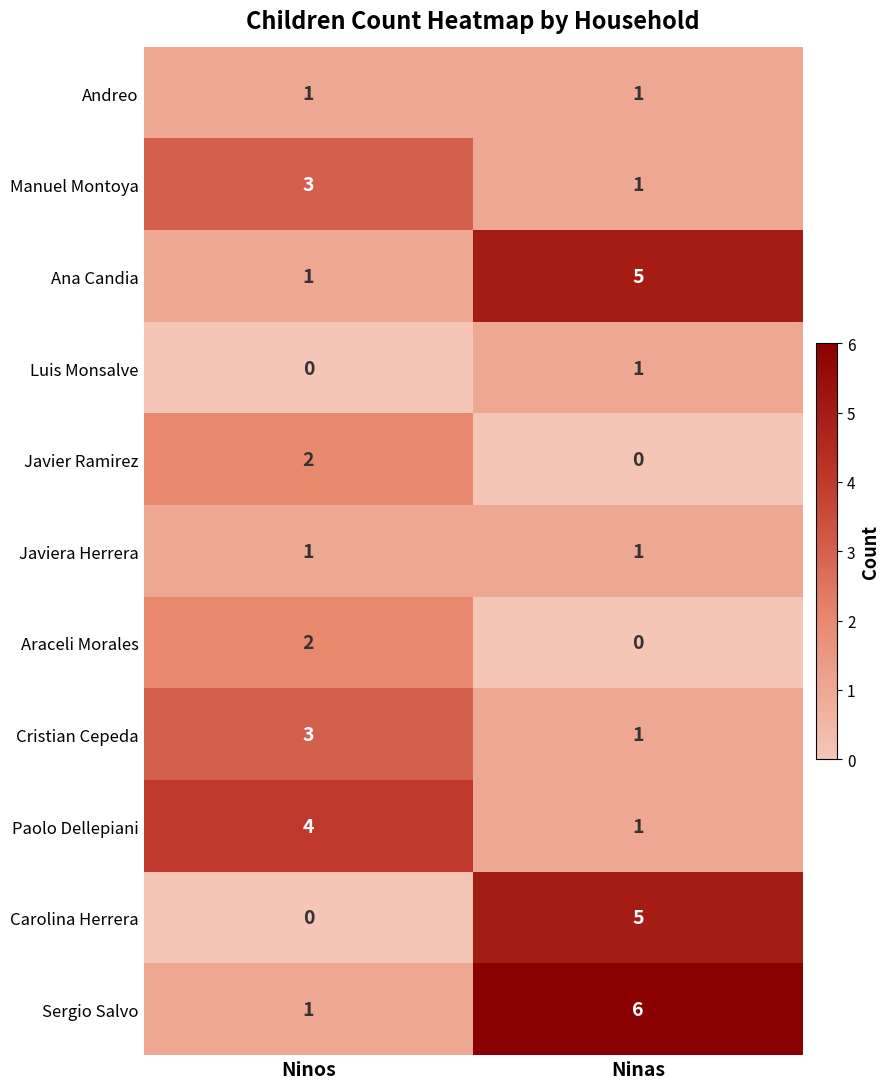

List the labels in order of Carolina Herrera value, smallest first.

Ninos, Ninas